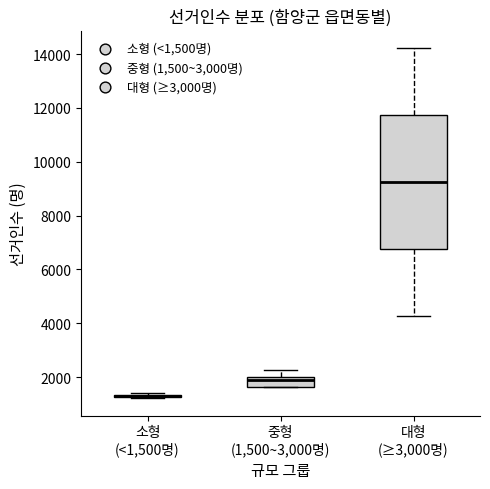

Where is the upper edge of the box for 대형 (≥3,000명) on the y-axis? The values are not printed on the chart, so give them approximately, as read against the axis.

11800